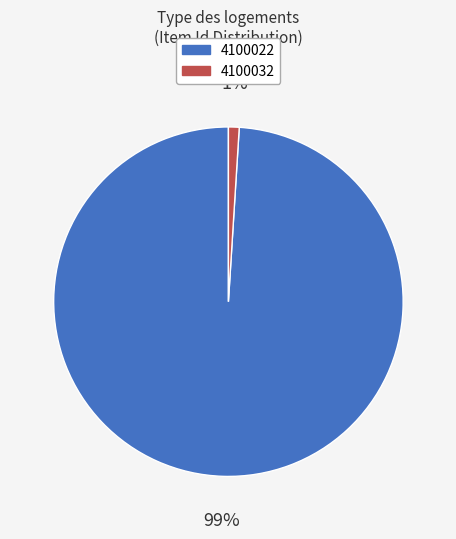

What percentage is the 4100022 slice, to the nearest percent?

99%